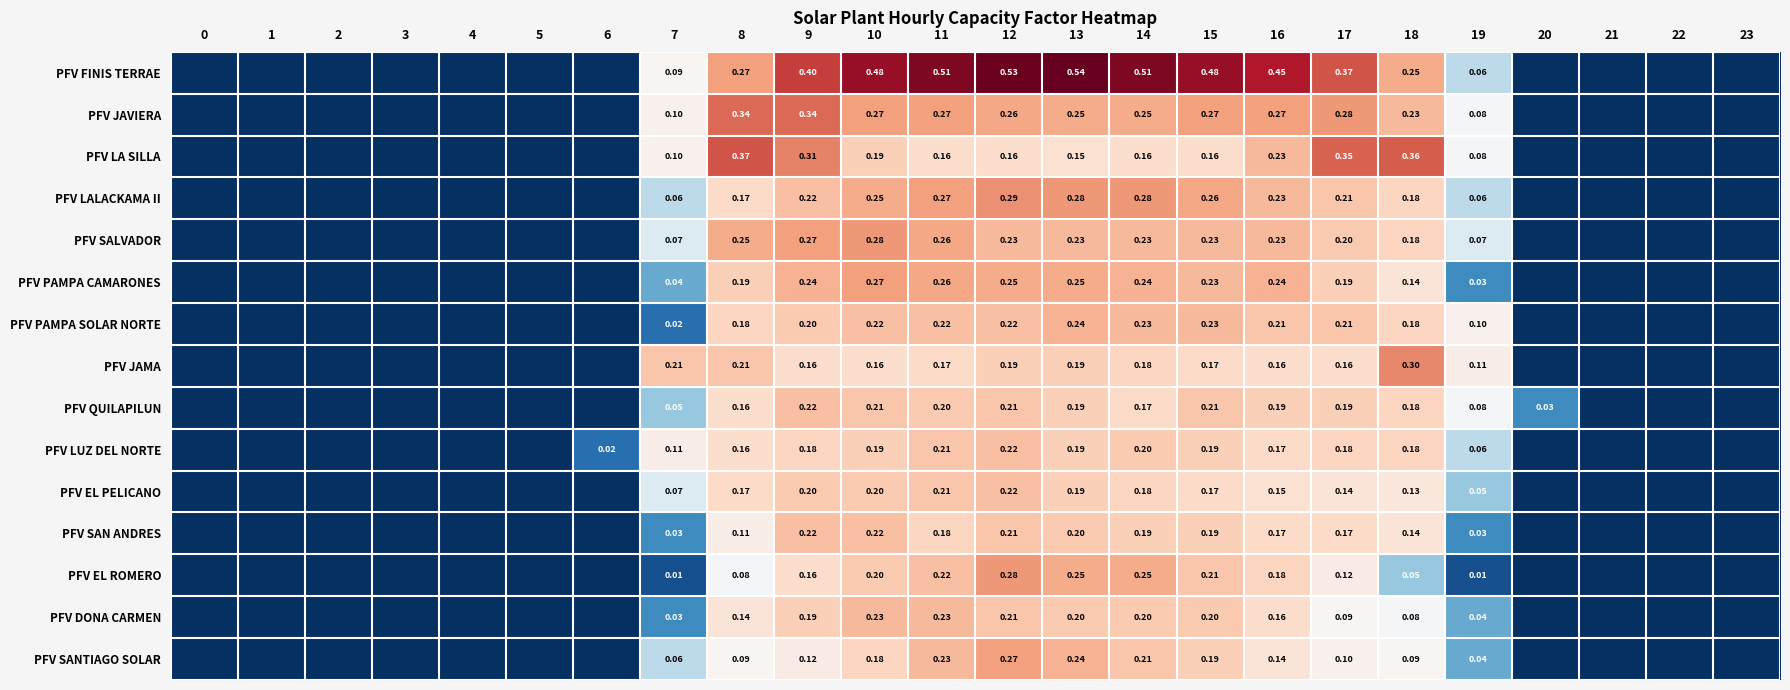

Is the value of PFV JAMA at 13 greater than the value of PFV SAN ANDRES at 8?

Yes